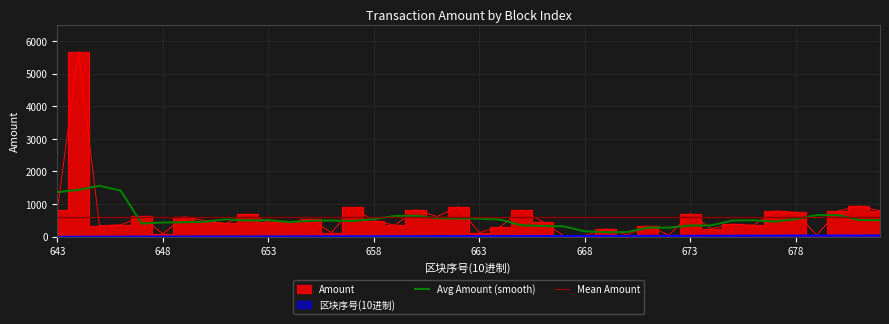

How many interior local valleys does the Amount series have?

14